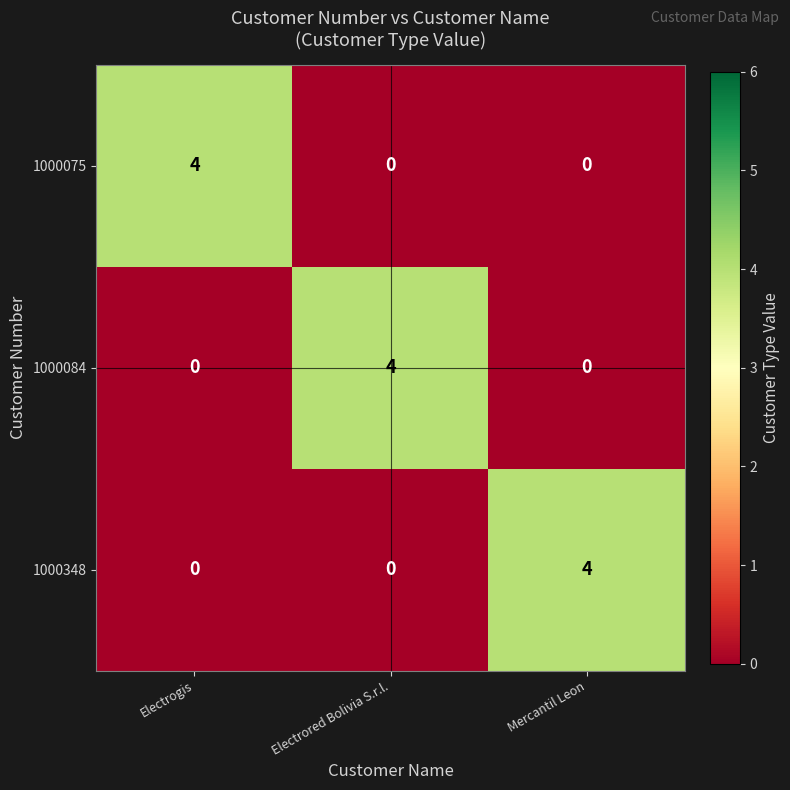

How many distinct data groups are displayed?

3